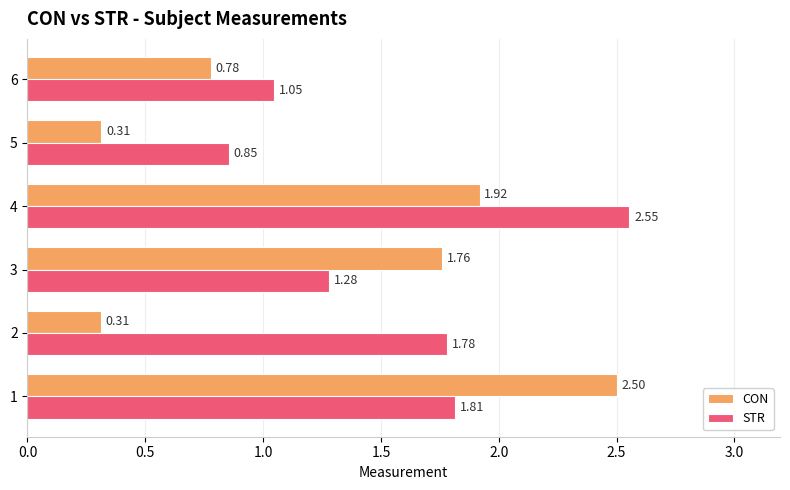

At which category is the sum across all series the highest?

4